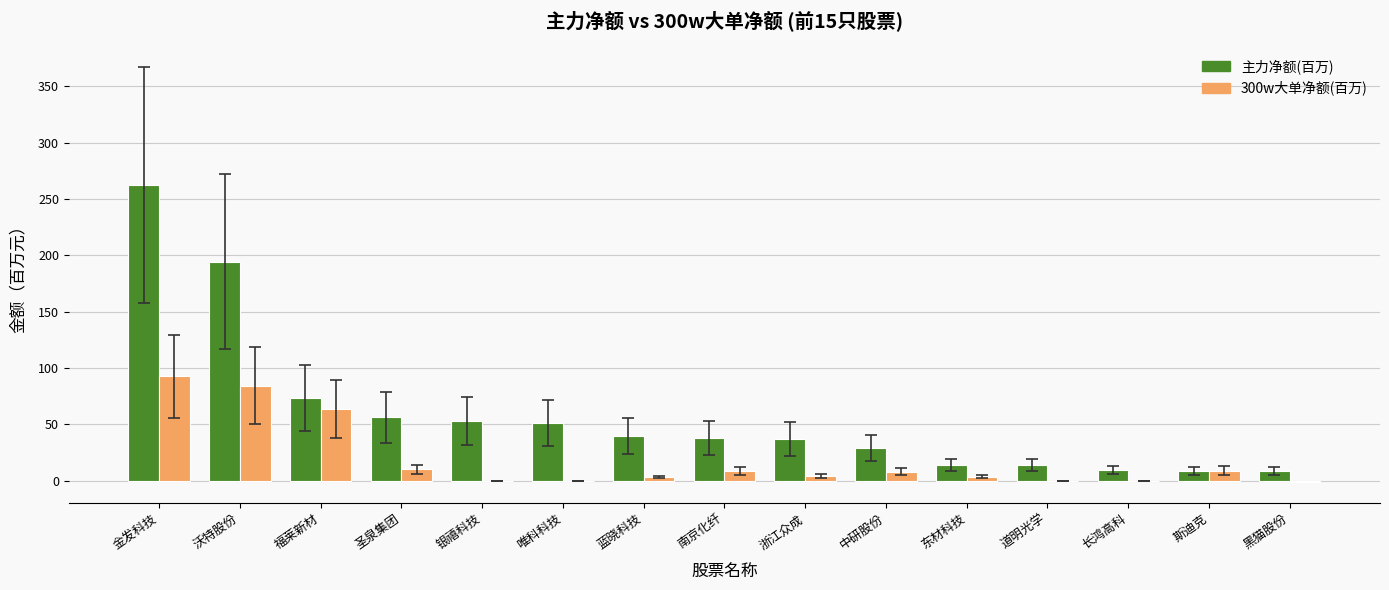

At which category does the chart reach its peak across all series?

金发科技